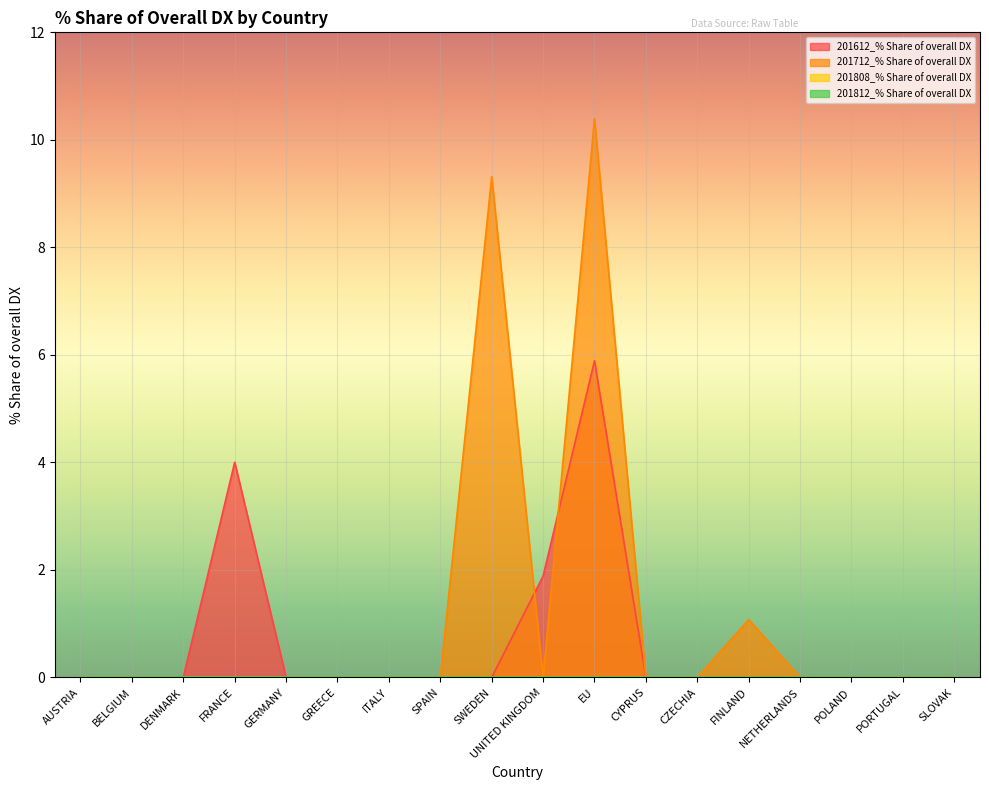

Which category has the highest value in the 201712_% Share of overall DX series?

EU